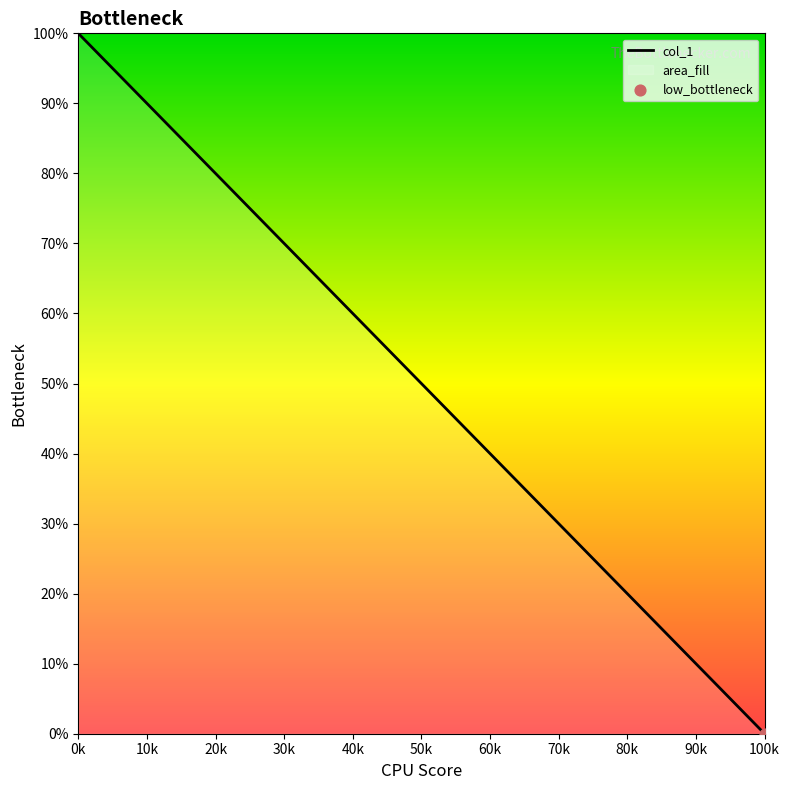

Which category has the highest value across all series?

0k